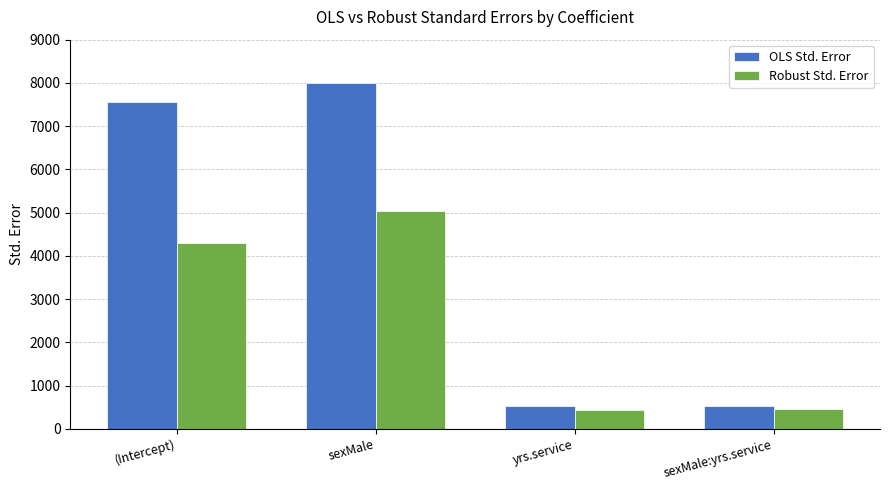

What is the value of the Robust Std. Error bar at the 3rd from the left?

446.4